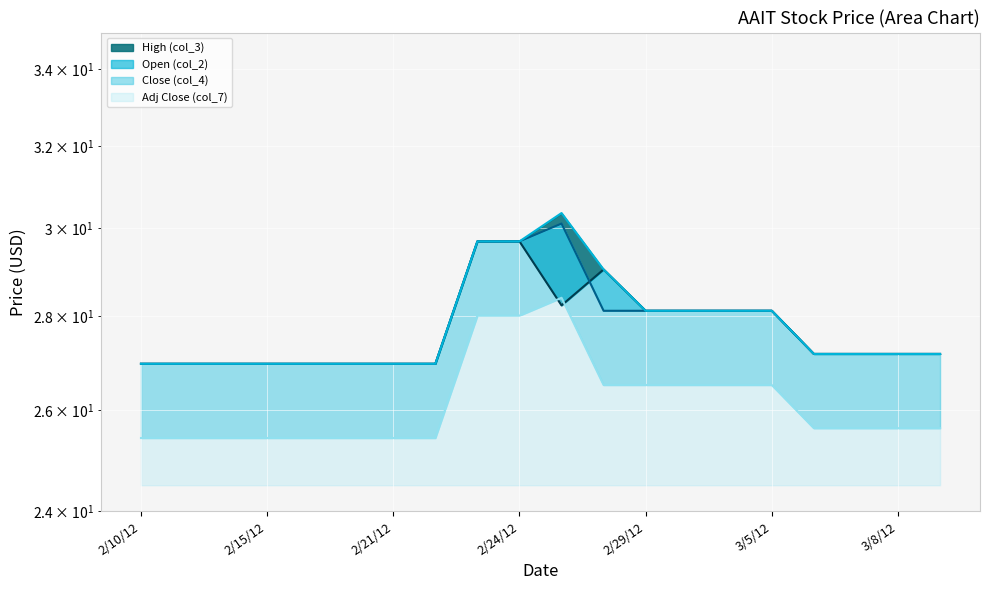

Which series has the largest total across all categories?

High (col_3)